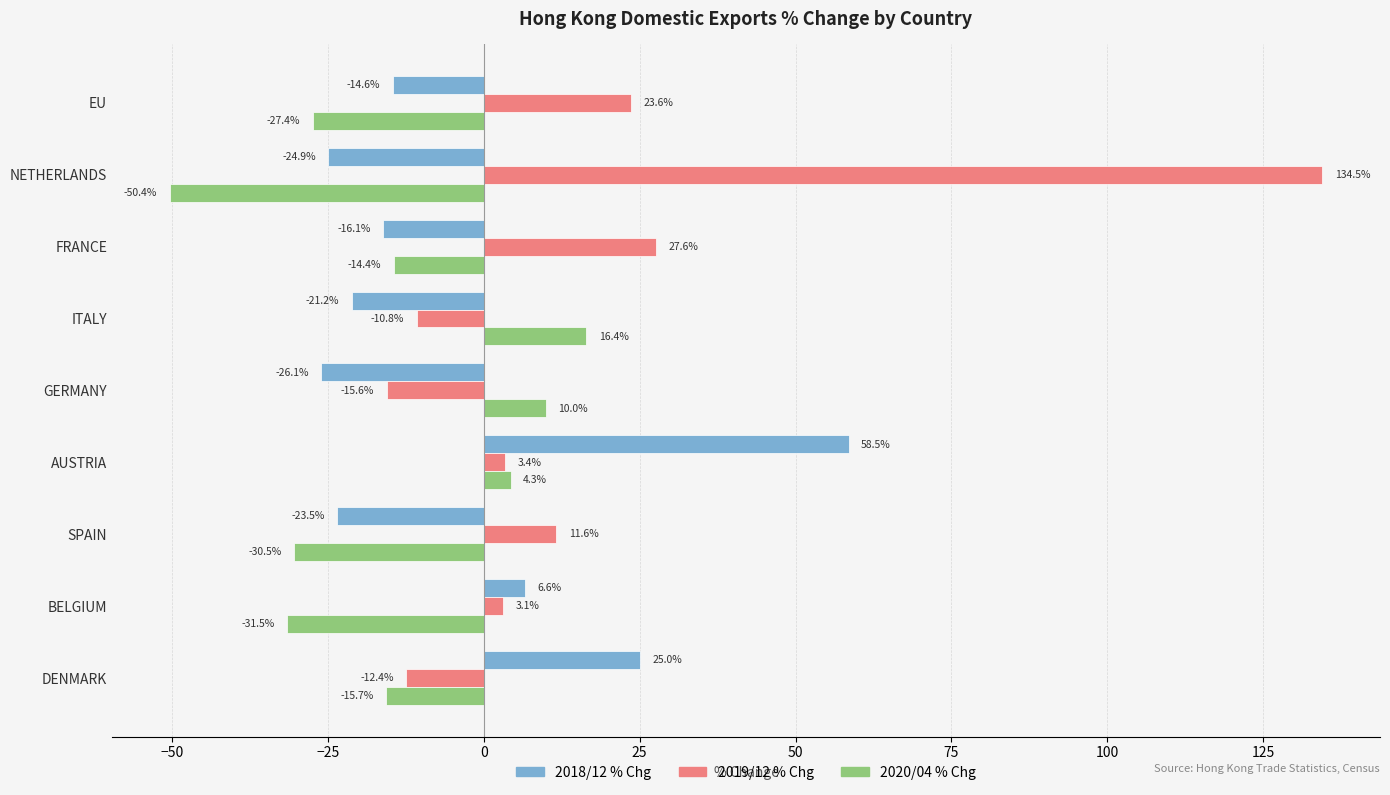

What is the average value of the 2018/12 % Chg series?

-4.0